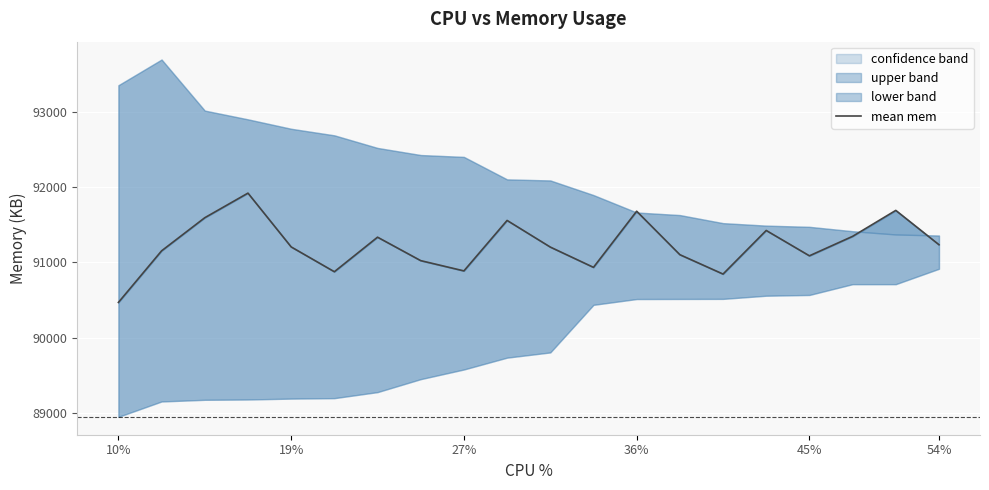

Count the number of categories in the chart.

20